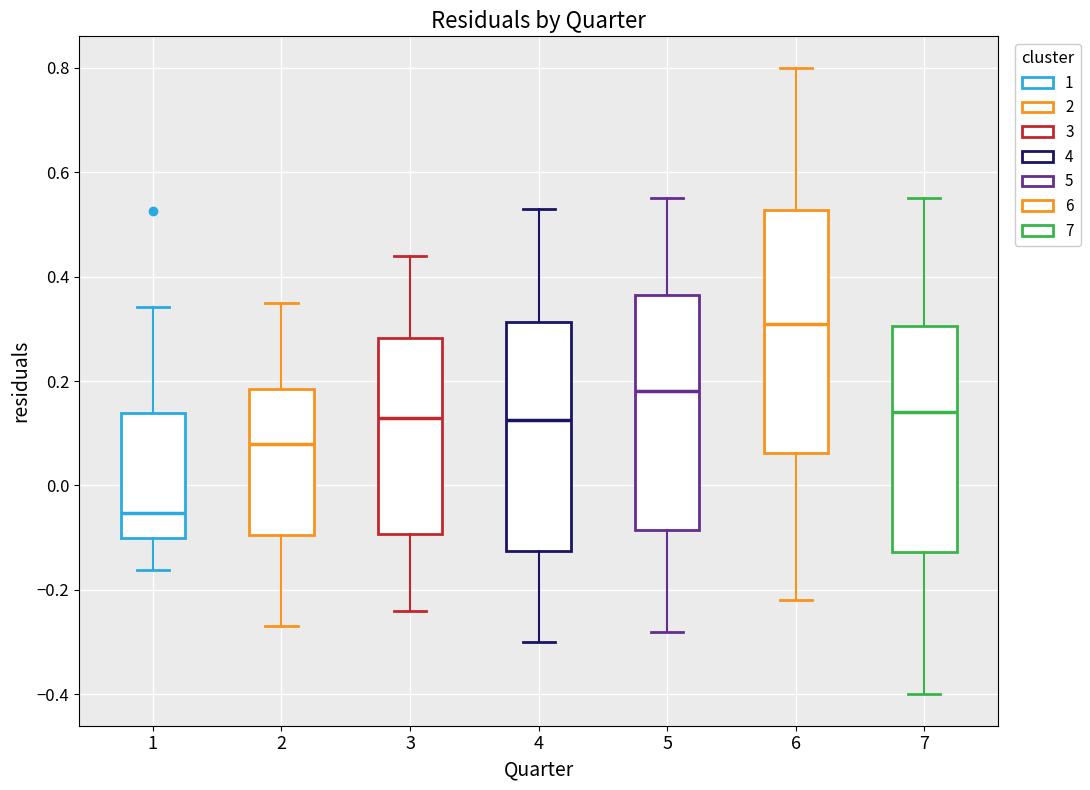

Where is the upper edge of the box at x = 6 on the y-axis? The values are not printed on the chart, so give them approximately, as read against the axis.

0.52